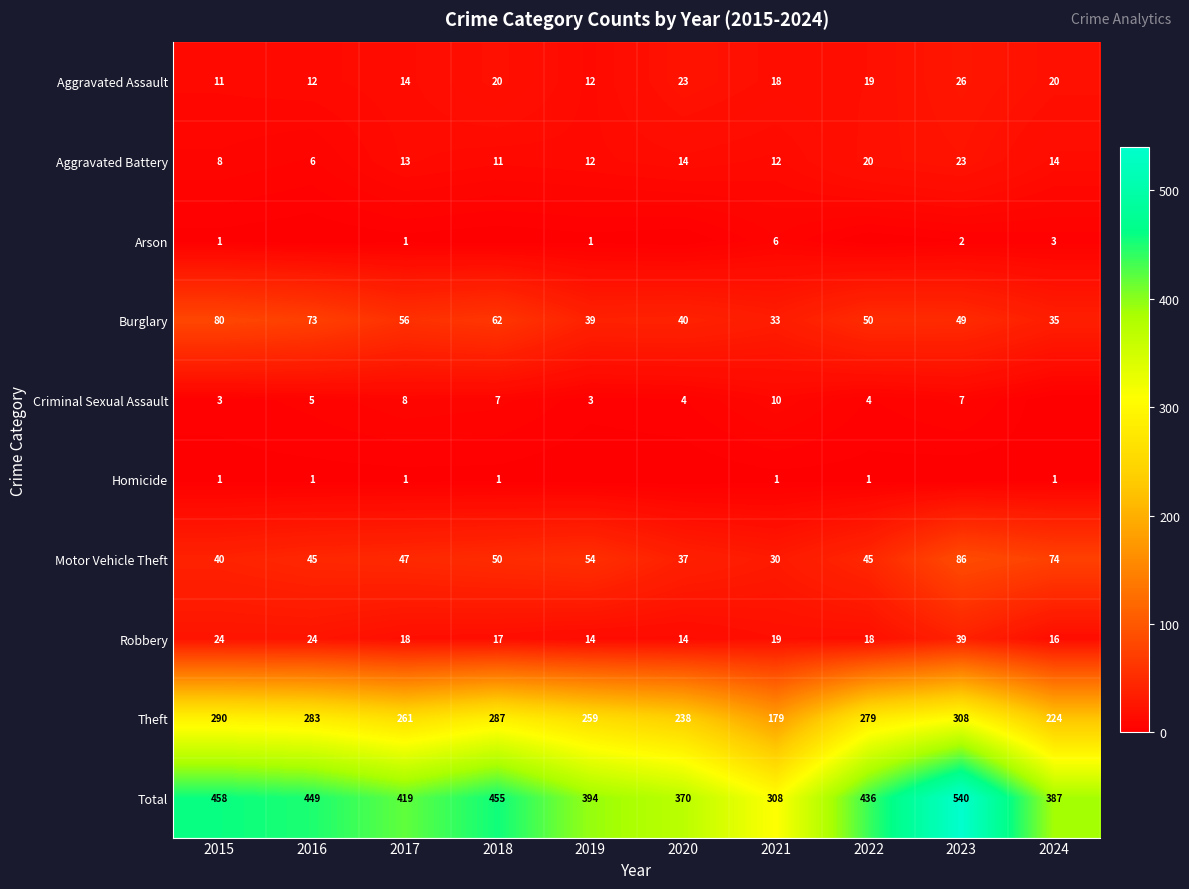

Which category has the highest value across all series?

2023